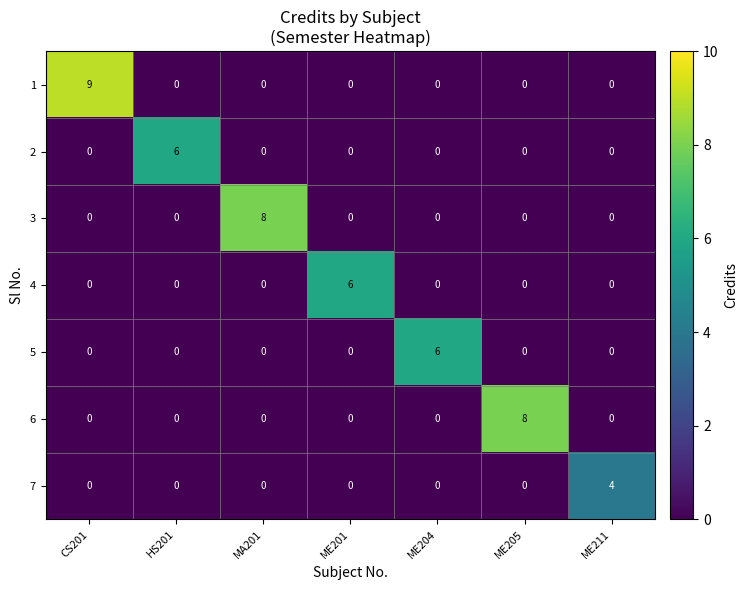

Which series changed the most between ME201 and ME211?

4